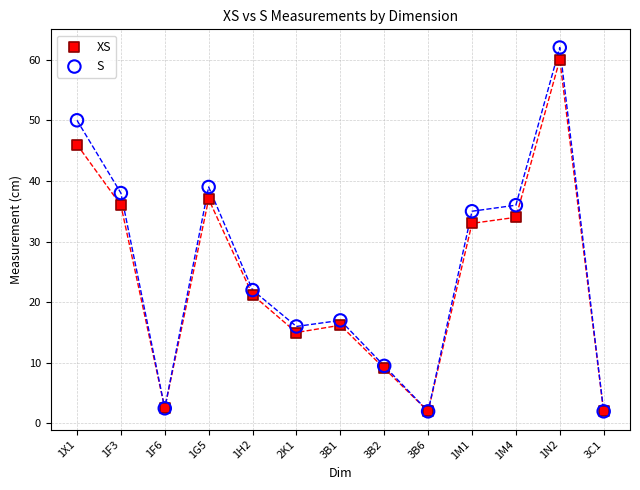

Which series has the widest spread of Y values?

S